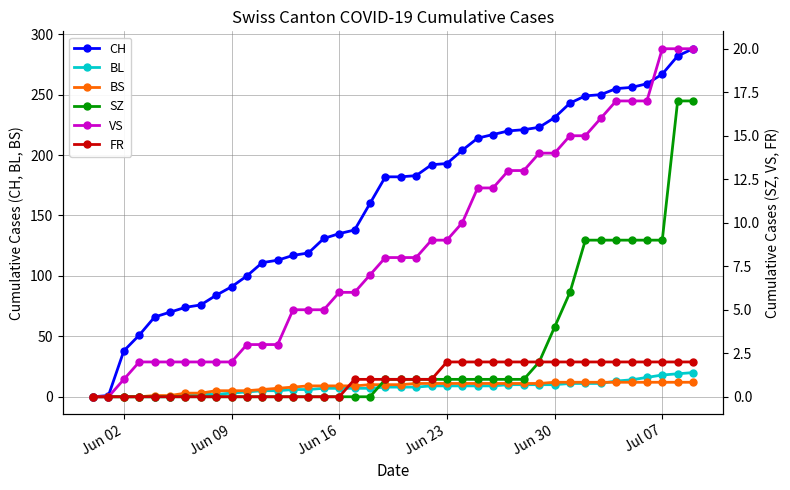

How many lines are shown in the chart?

6